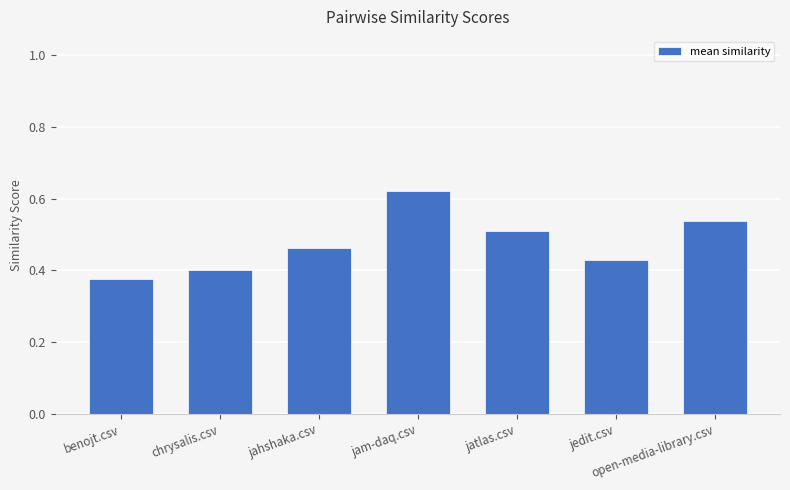

Which category has the lowest value across all series?

benojt.csv